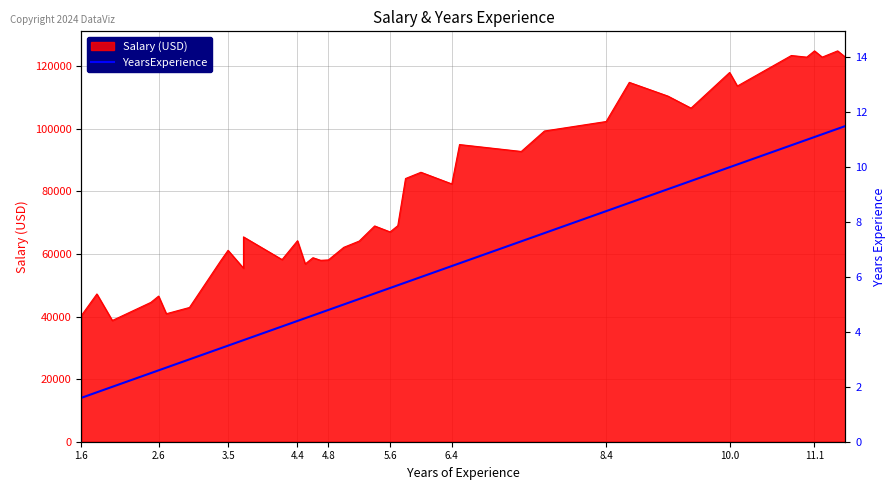

True or false: the data shows 10.8 at 23.

False